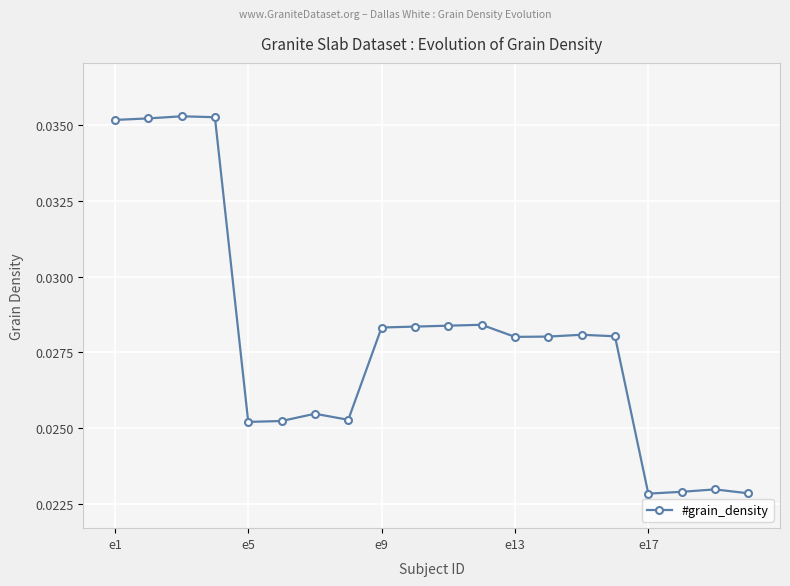

How many values are between 0 and 1?

20